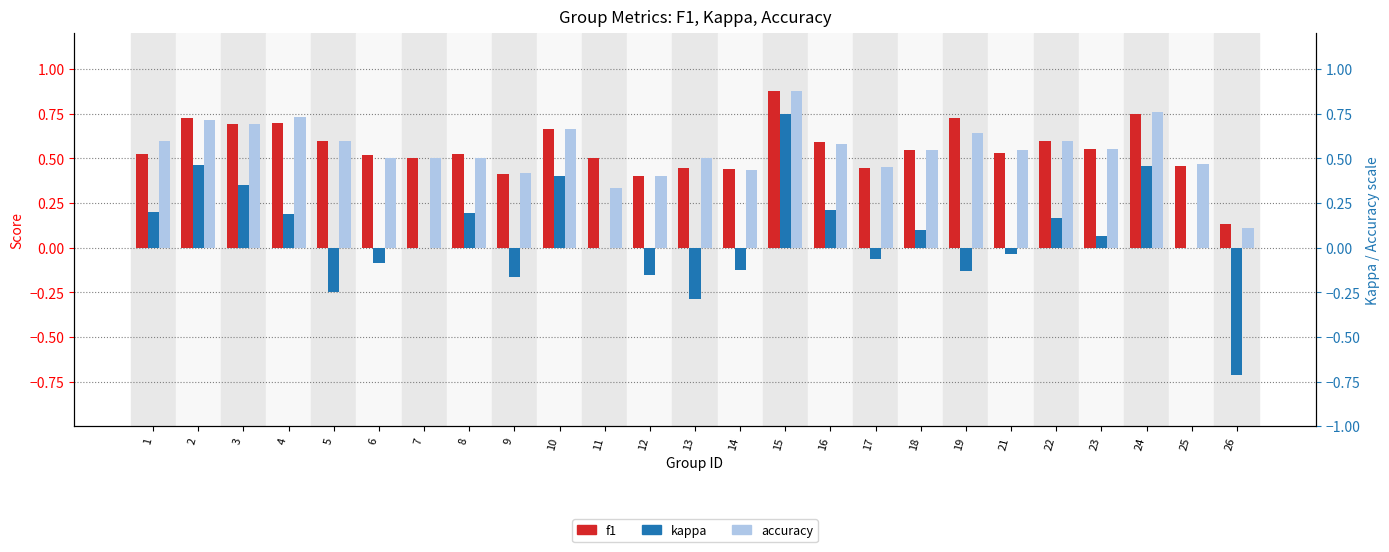

Which category has the lowest value across all series?

26